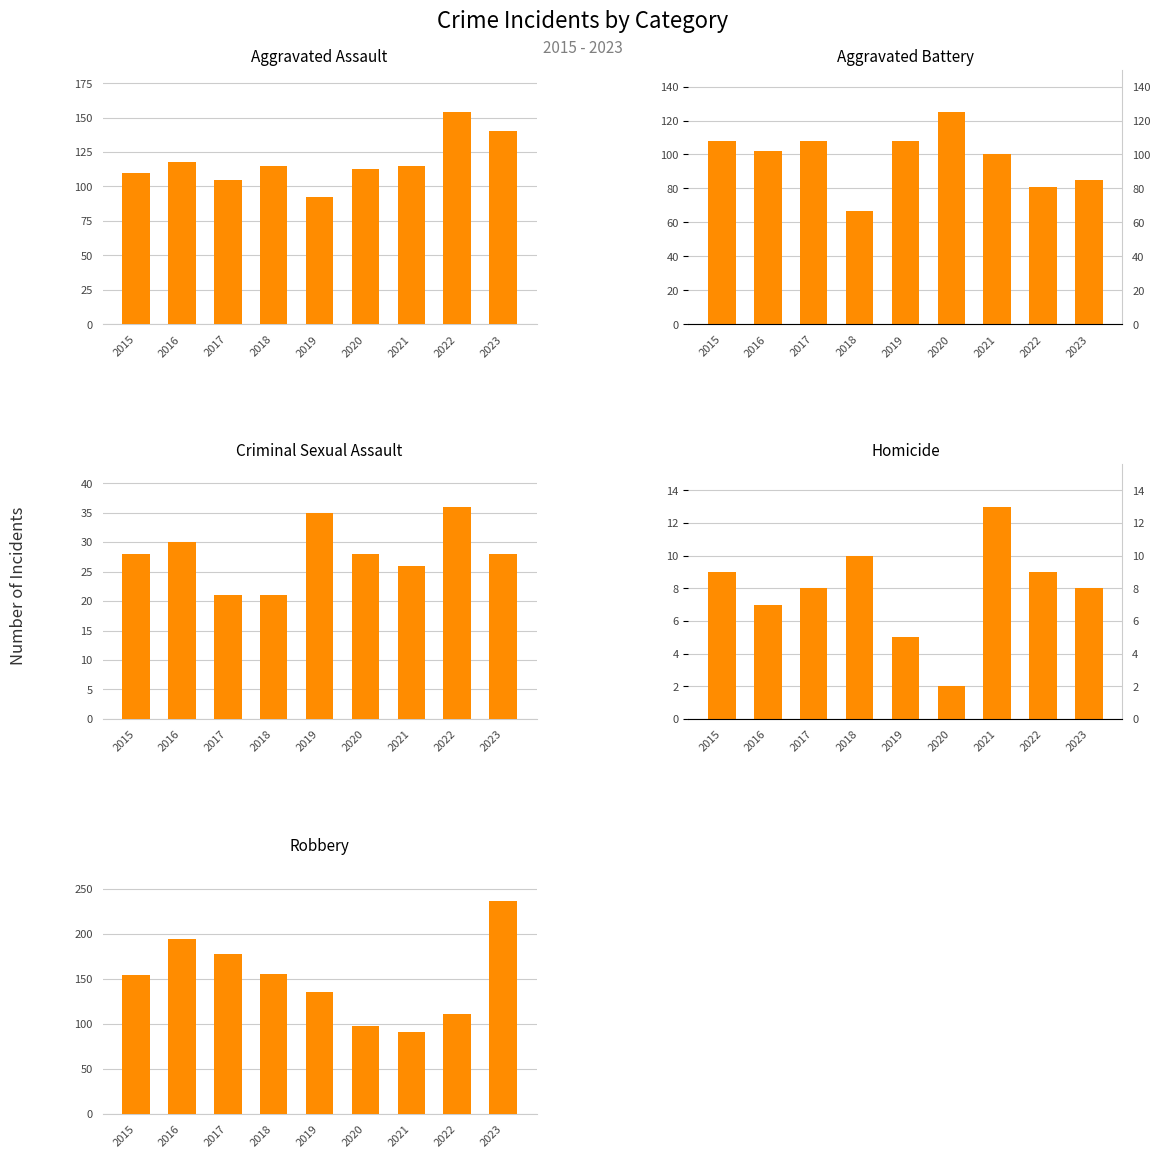

Rank the series at 2018 from highest to lowest value.

Robbery, Aggravated Assault, Aggravated Battery, Criminal Sexual Assault, Homicide